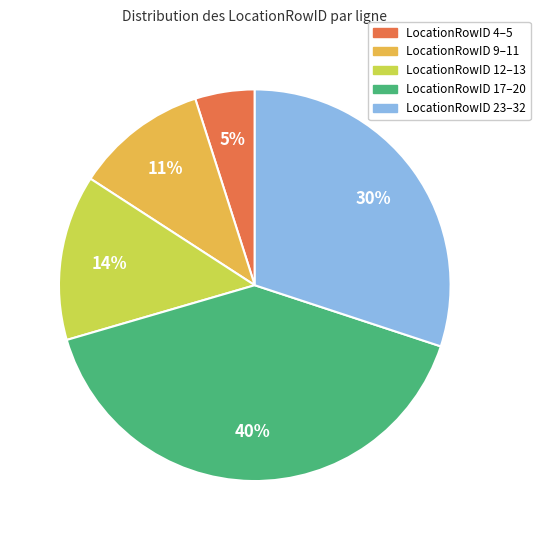

To the nearest percent, what is the average slice percentage?

20%